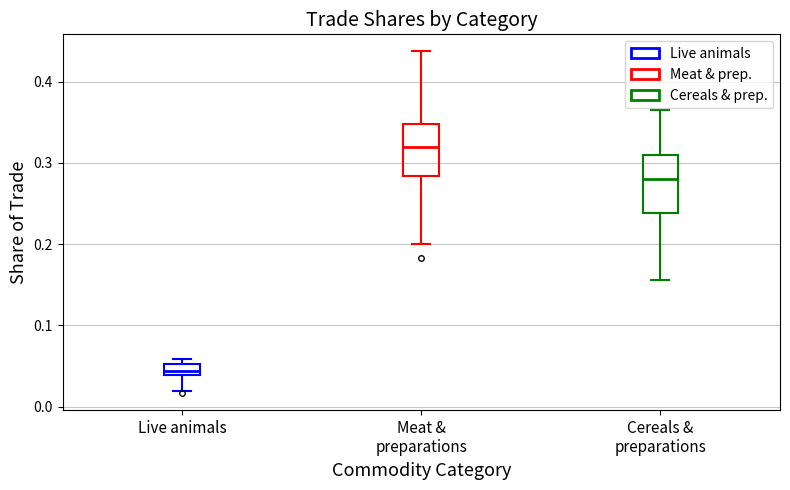

Where is the lower edge of the box for Meat & preparations on the y-axis? The values are not printed on the chart, so give them approximately, as read against the axis.

0.28